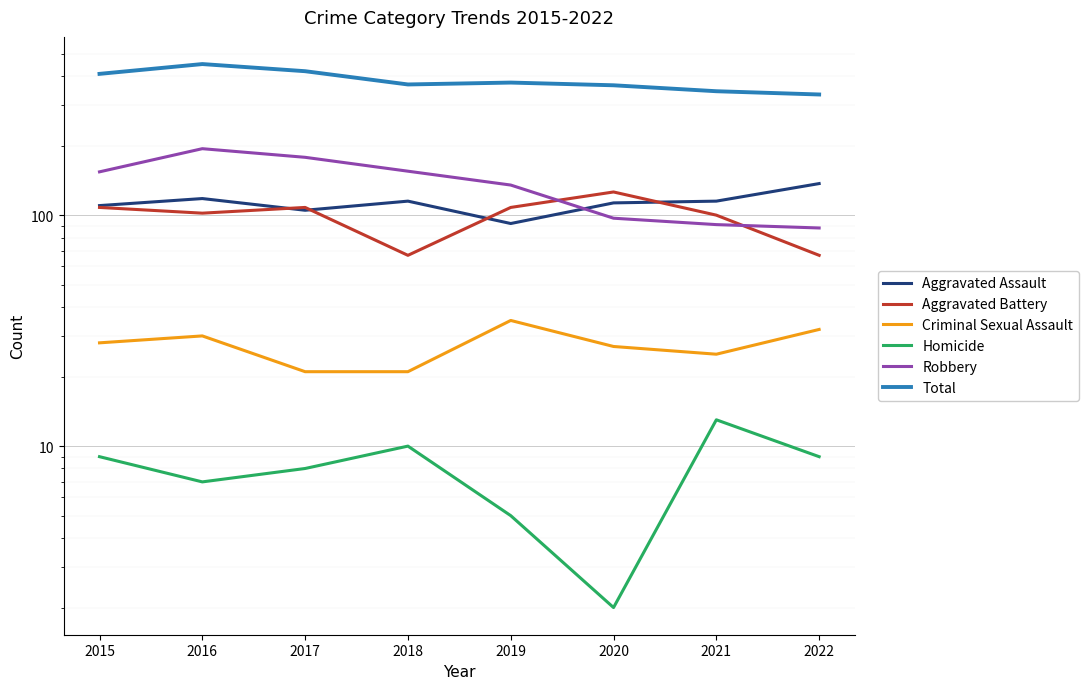

Reading left to right, transcribe all the data shown in this chart.

Aggravated Assault: 2015=110	2016=118	2017=105	2018=115	2019=92	2020=113	2021=115	2022=137
Aggravated Battery: 2015=108	2016=102	2017=108	2018=67	2019=108	2020=126	2021=100	2022=67
Criminal Sexual Assault: 2015=28	2016=30	2017=21	2018=21	2019=35	2020=27	2021=25	2022=32
Homicide: 2015=9	2016=7	2017=8	2018=10	2019=5	2020=2	2021=13	2022=9
Robbery: 2015=154	2016=194	2017=178	2018=155	2019=135	2020=97	2021=91	2022=88
Total: 2015=409	2016=451	2017=420	2018=368	2019=375	2020=365	2021=344	2022=333